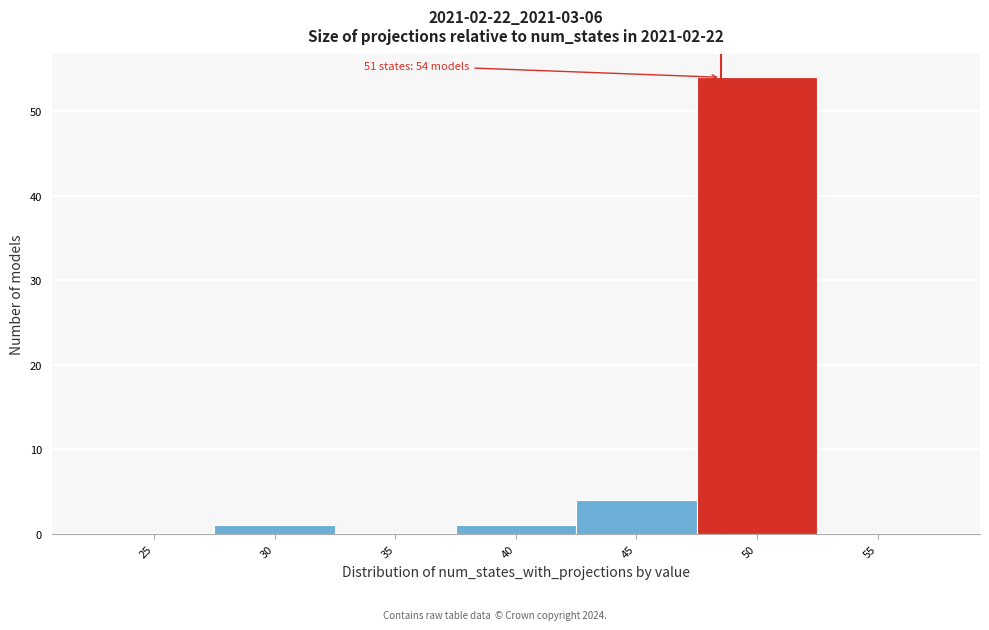

Reading left to right, transcribe all the data shown in this chart.

25=0	30=1	35=0	40=1	45=4	50=54	55=0